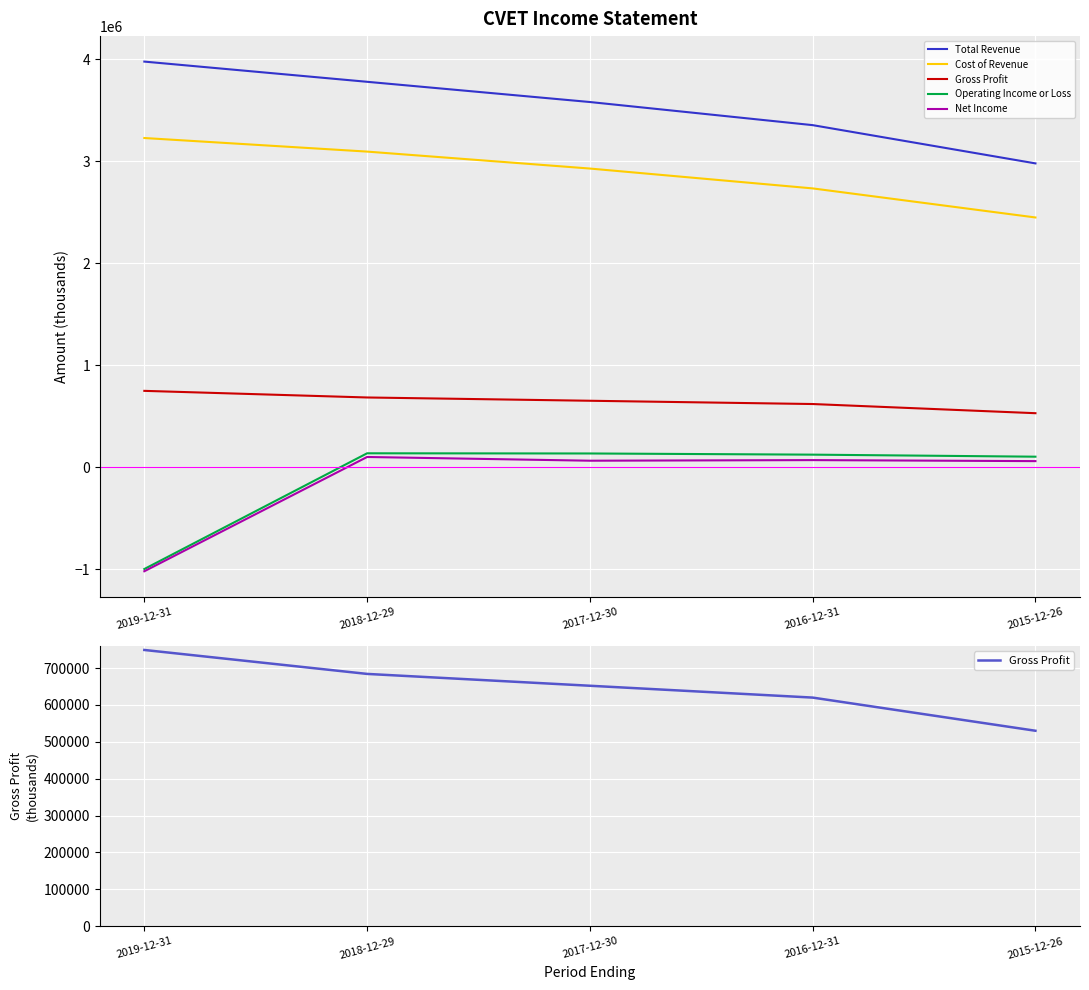

Which series has the largest range (max minus min)?

Operating Income or Loss